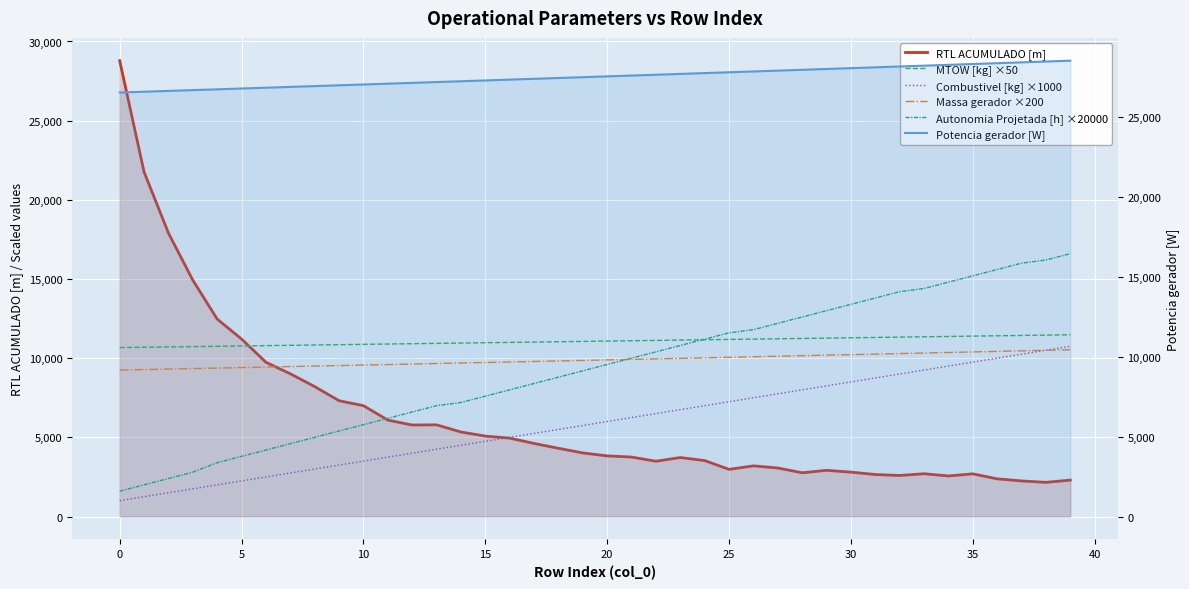

What is the total value across all series at 15?

64741.7